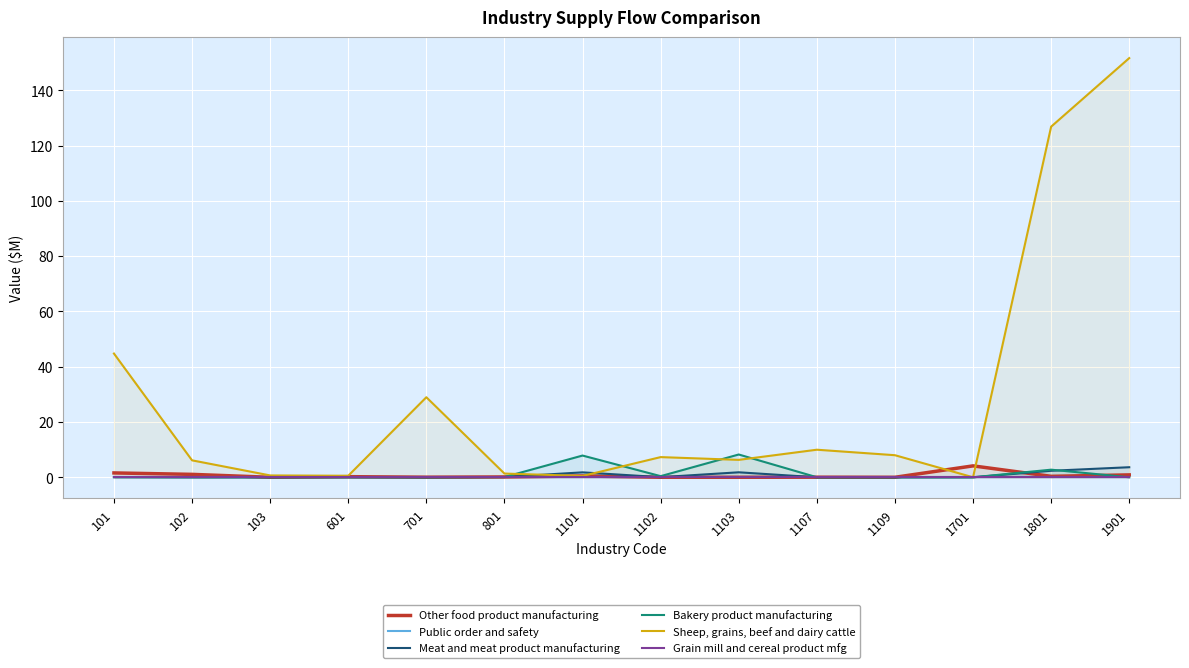

How many lines are shown in the chart?

6